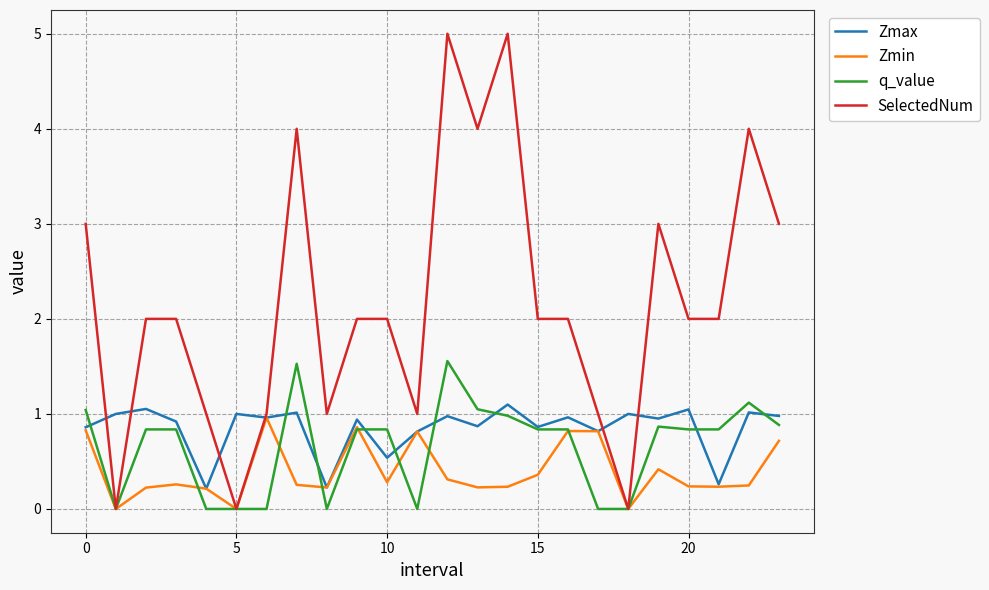

Which series has the largest total across all categories?

SelectedNum